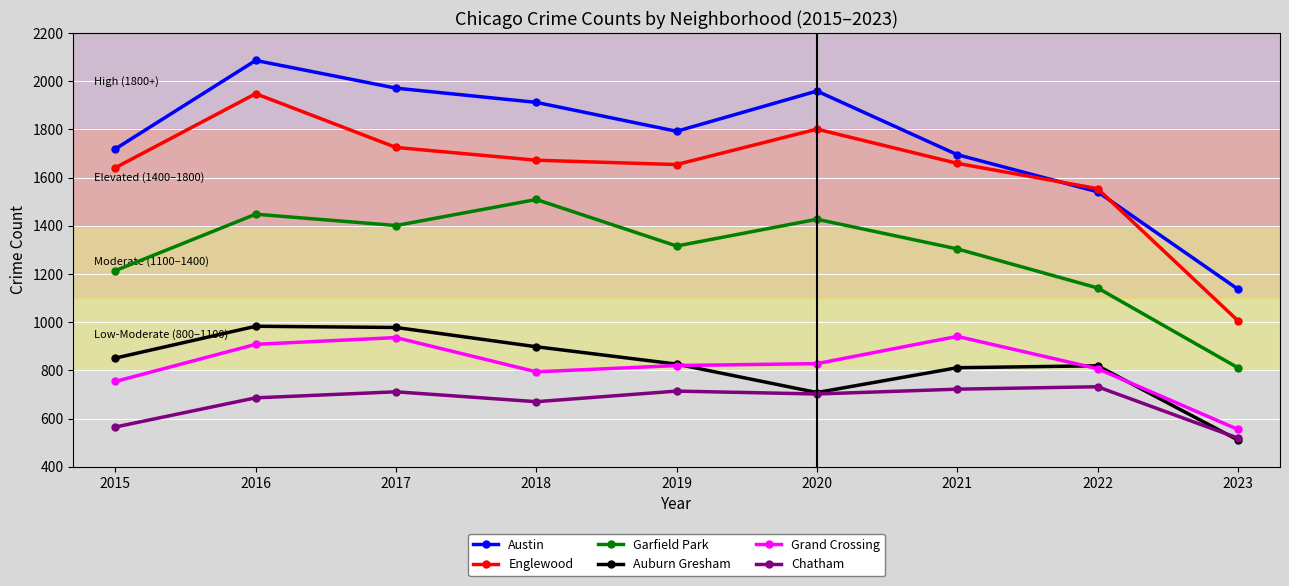

Which series has the largest range (max minus min)?

Austin